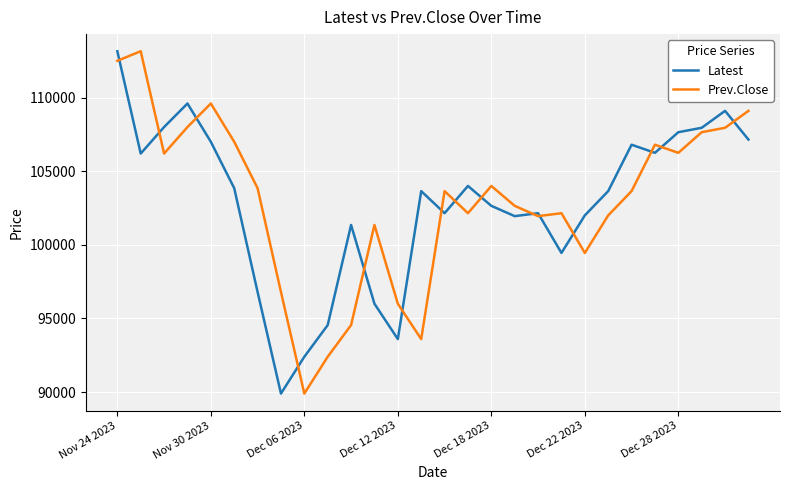

What is the maximum value shown in the chart?

113150